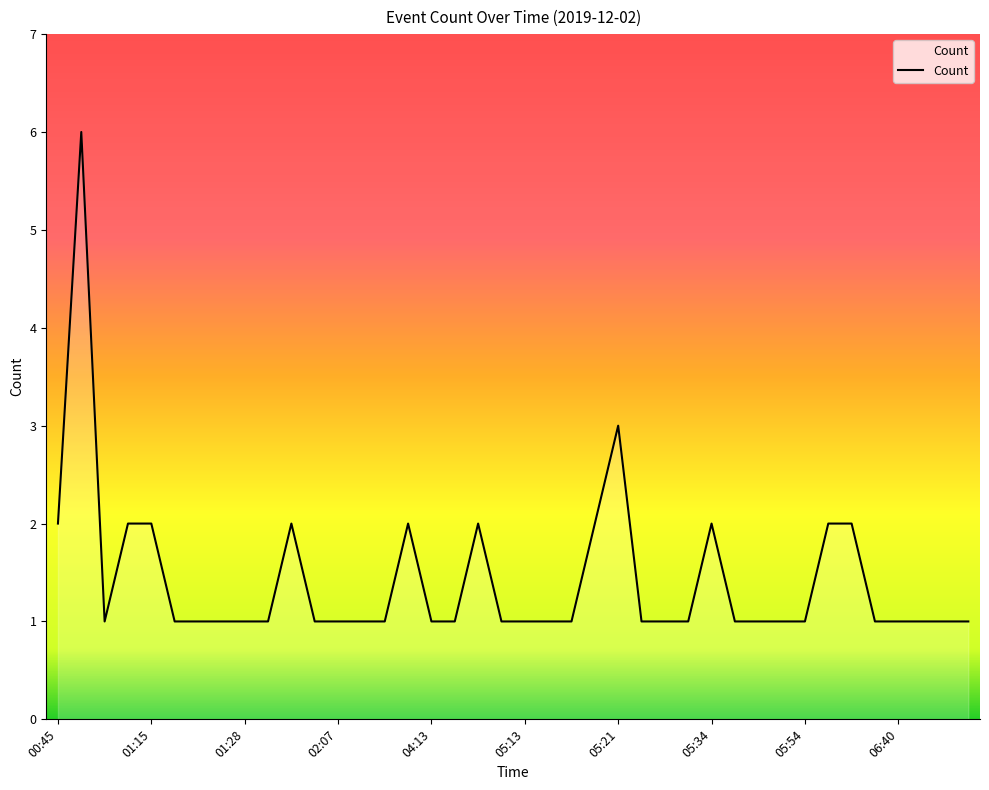

What is the greatest value displayed?

6